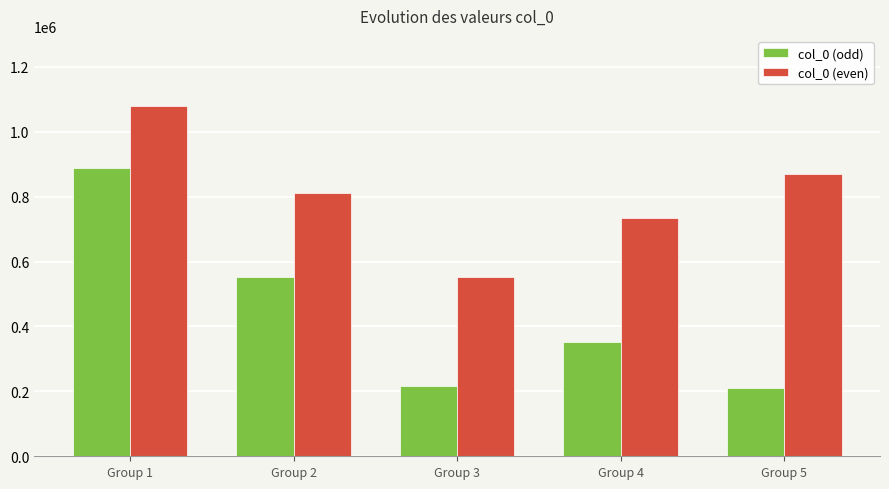

How many data points in col_0 (odd) are less than 351511?

2